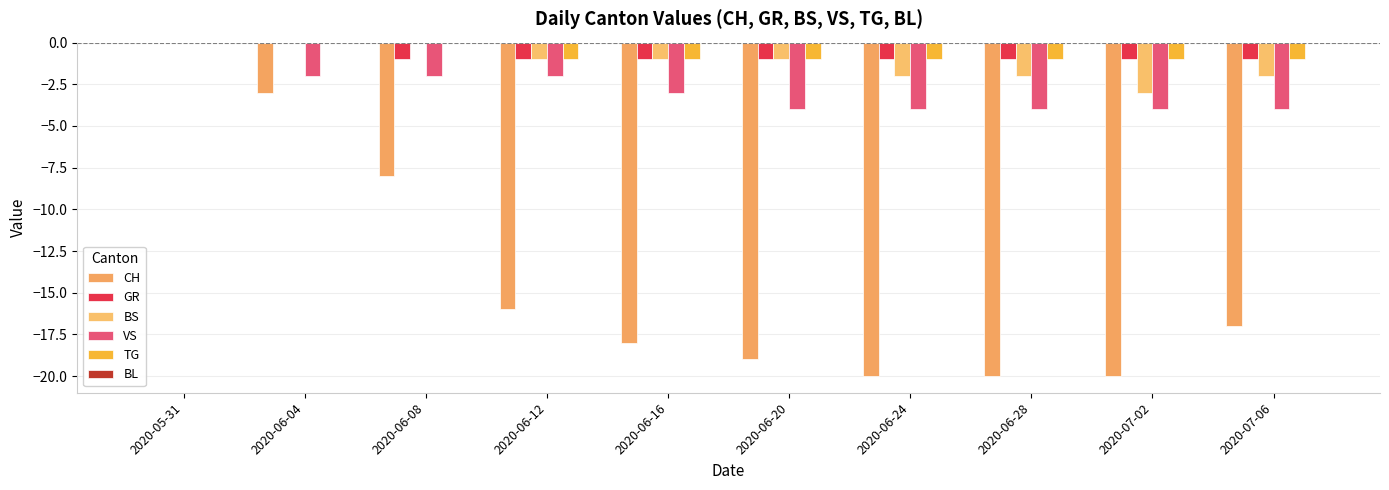

What is the label of the 6th bar from the left?

2020-06-20